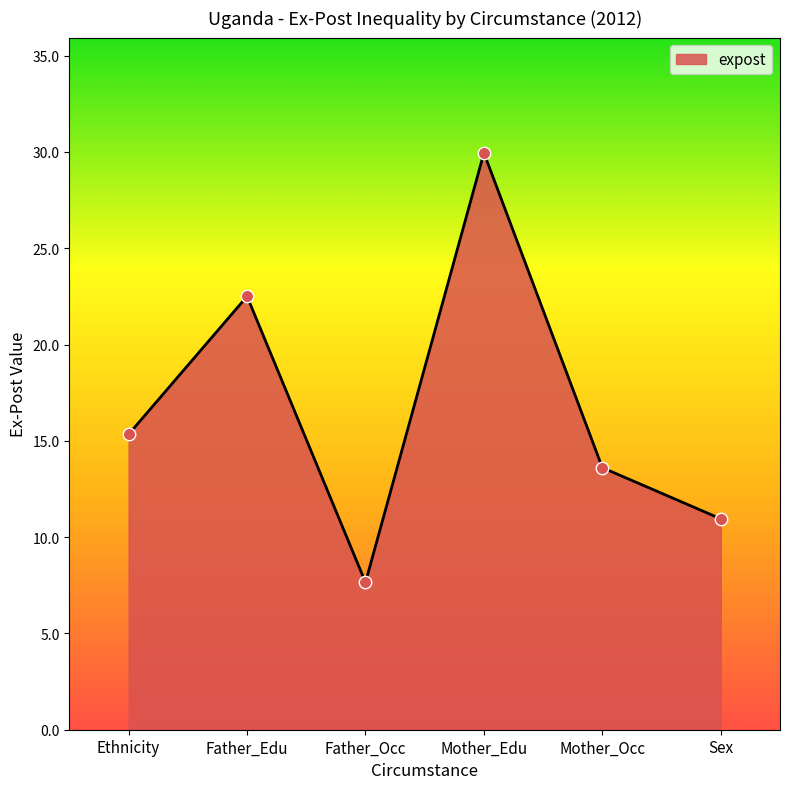

Which has a higher value, Mother_Occ or Mother_Edu?

Mother_Edu